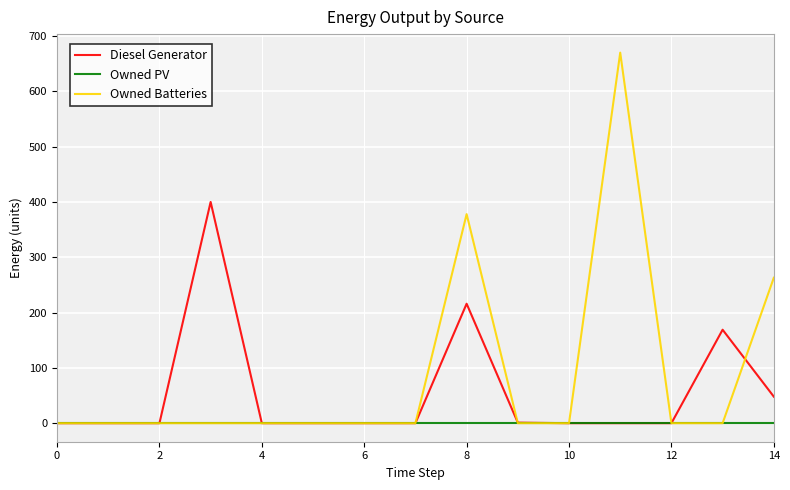

Which series has the largest total across all categories?

Owned Batteries